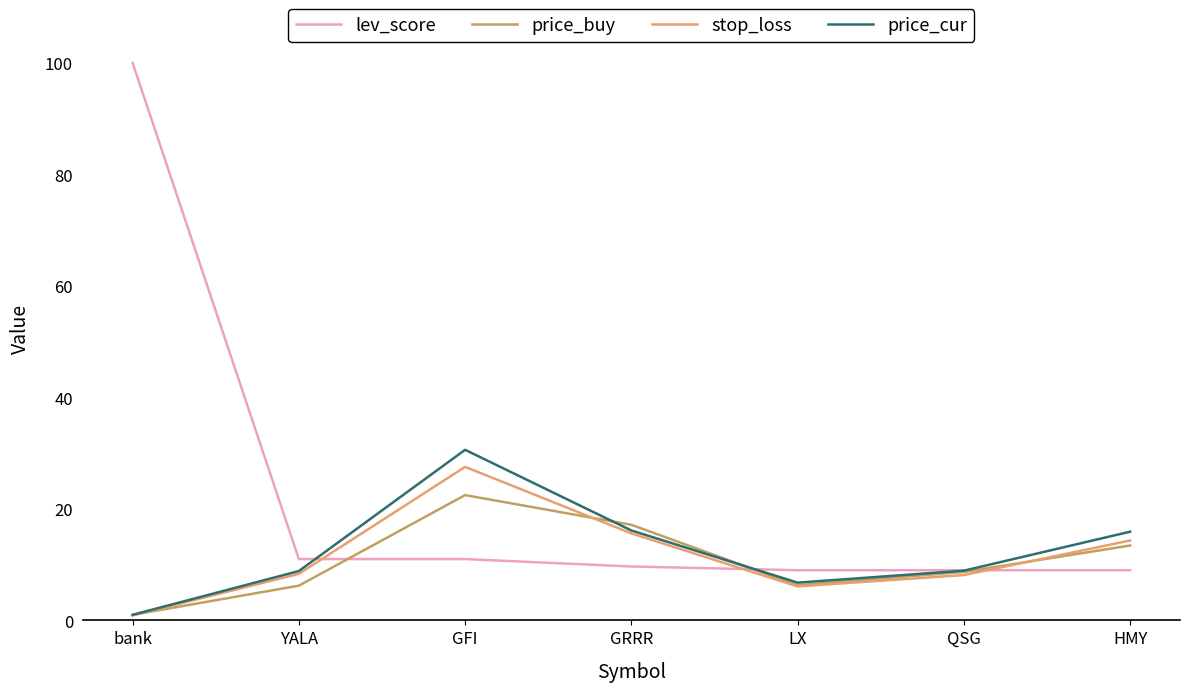

What position from the left is LX?

5